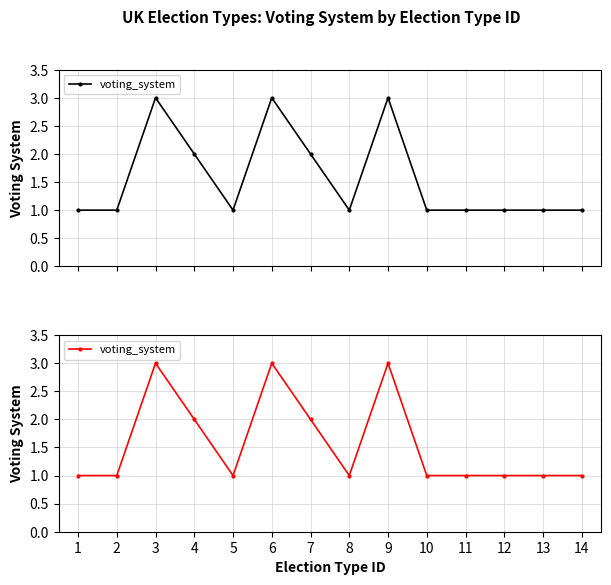

True or false: the data shows 2 at 10.

False